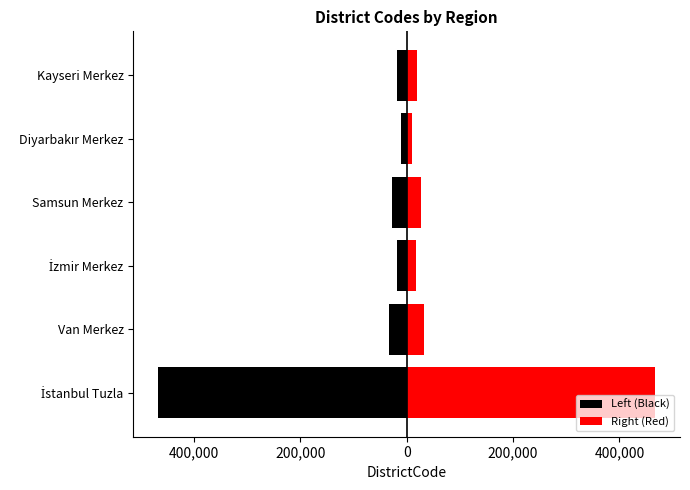

List the series in order of their peak value, lowest first.

Left (Black), Right (Red)